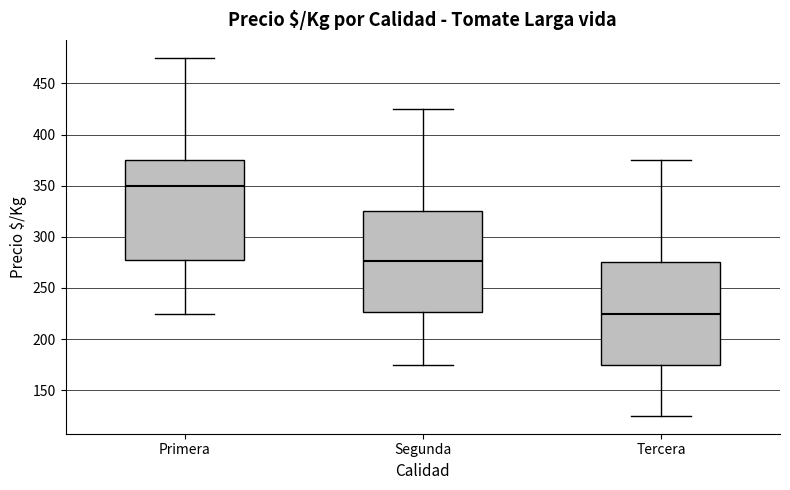

Where is the upper edge of the box for Tercera on the y-axis? The values are not printed on the chart, so give them approximately, as read against the axis.

275